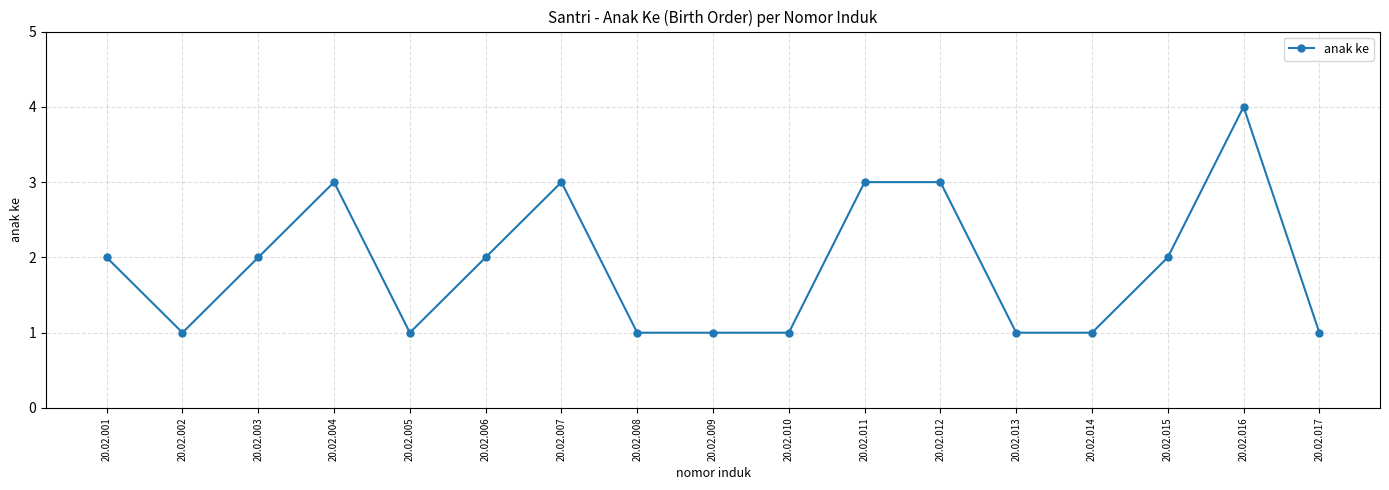

What is the approximate value at 20.02.011?

3